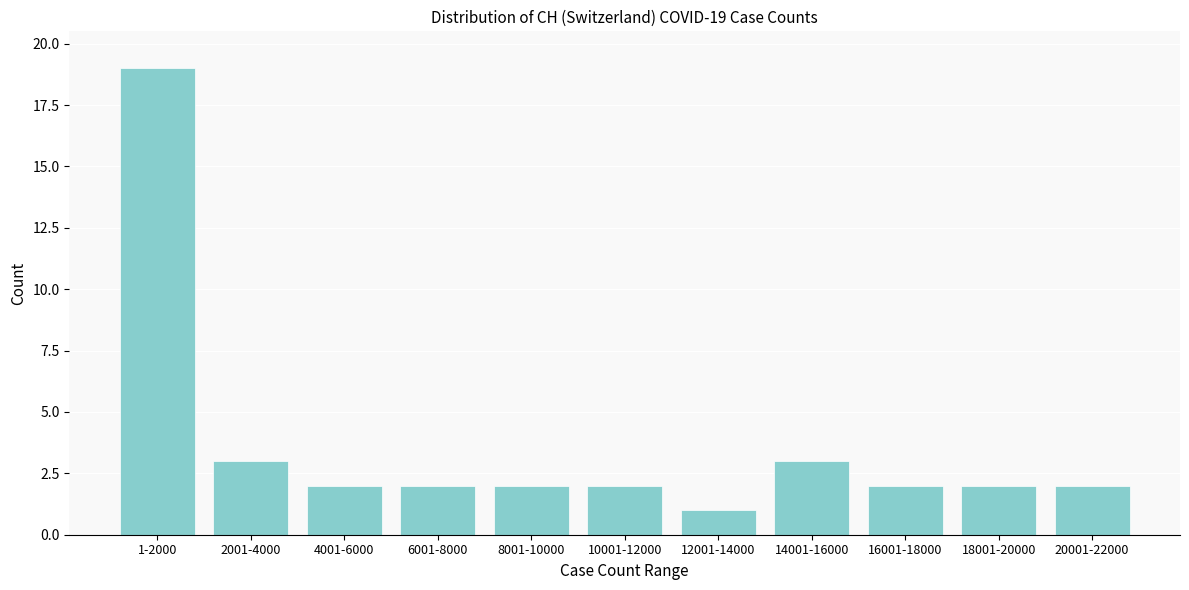

Reading left to right, list all the values displayed in this chart.

19	3	2	2	2	2	1	3	2	2	2